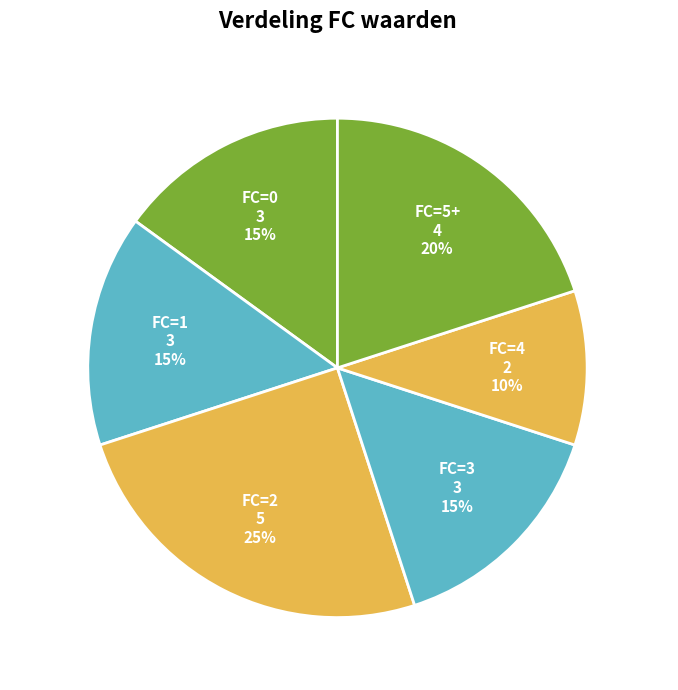

Which has a higher value, 18 or 10?

18